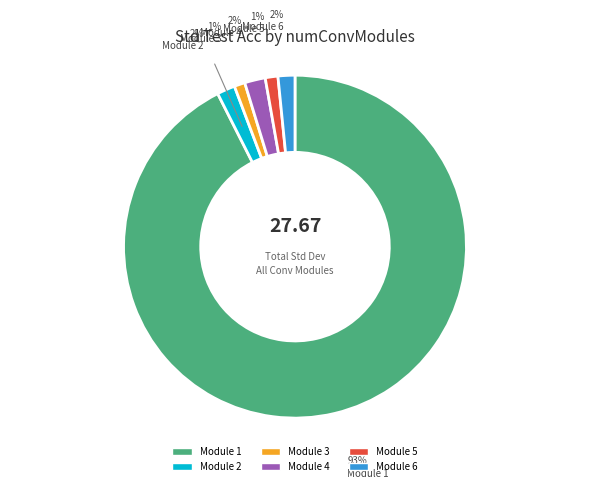

Is there a majority slice in this chart?

Yes